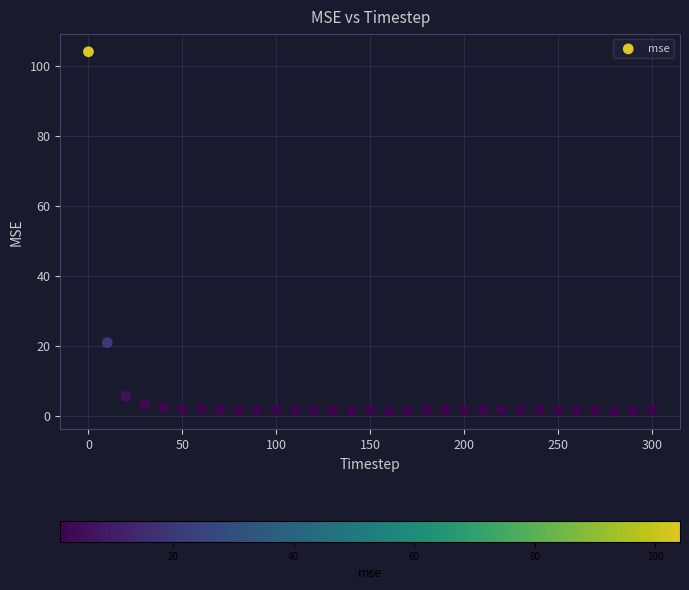

What is the range of X values (max minus min)?

300.0